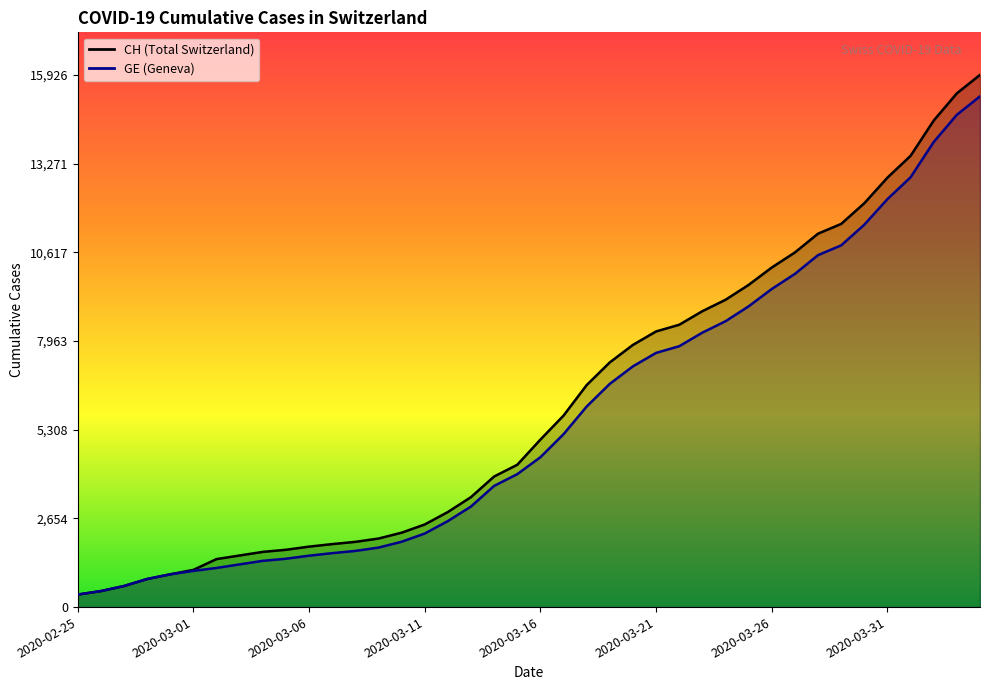

True or false: GE and CH intersect in this chart.

False